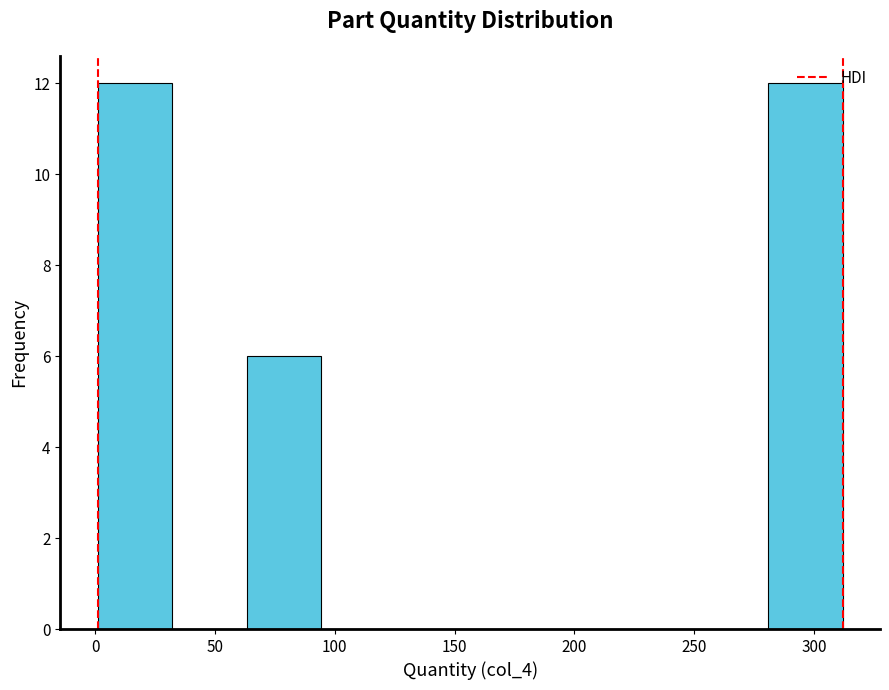

Reading left to right, transcribe this chart: for each bar, give the range it covers on the x-axis and its height. Neither the bar edges nor the heights are printed on the chart, so give them approximately, as read against the axes.

0 to 30: 12
30 to 65: 0
65 to 95: 6
95 to 125: 0
125 to 155: 0
155 to 190: 0
190 to 220: 0
220 to 250: 0
250 to 280: 0
280 to 310: 12